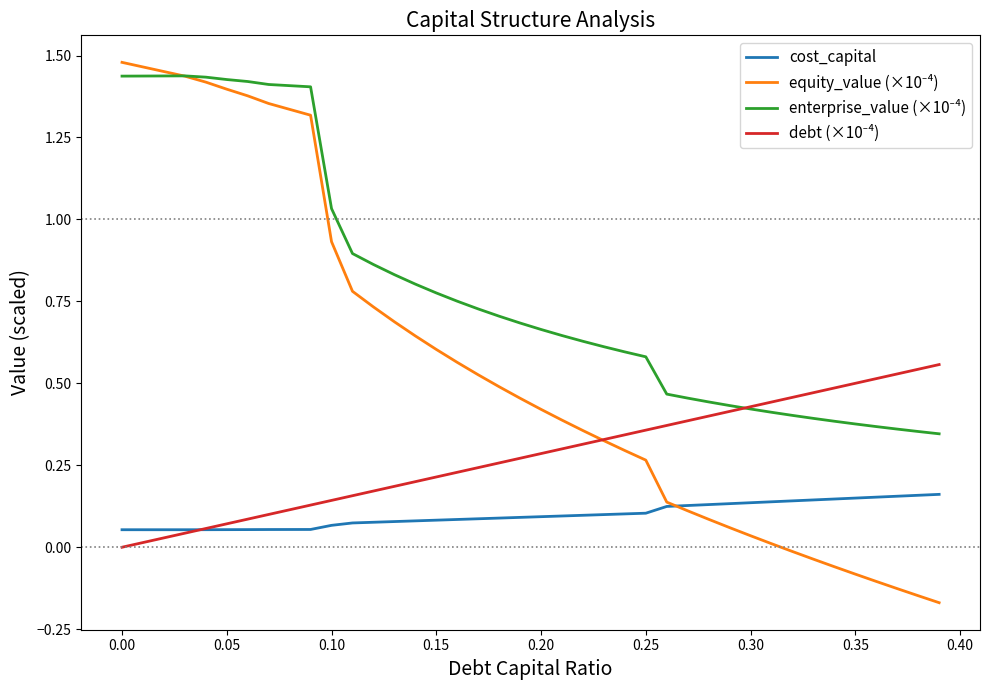

How many lines are shown in the chart?

4